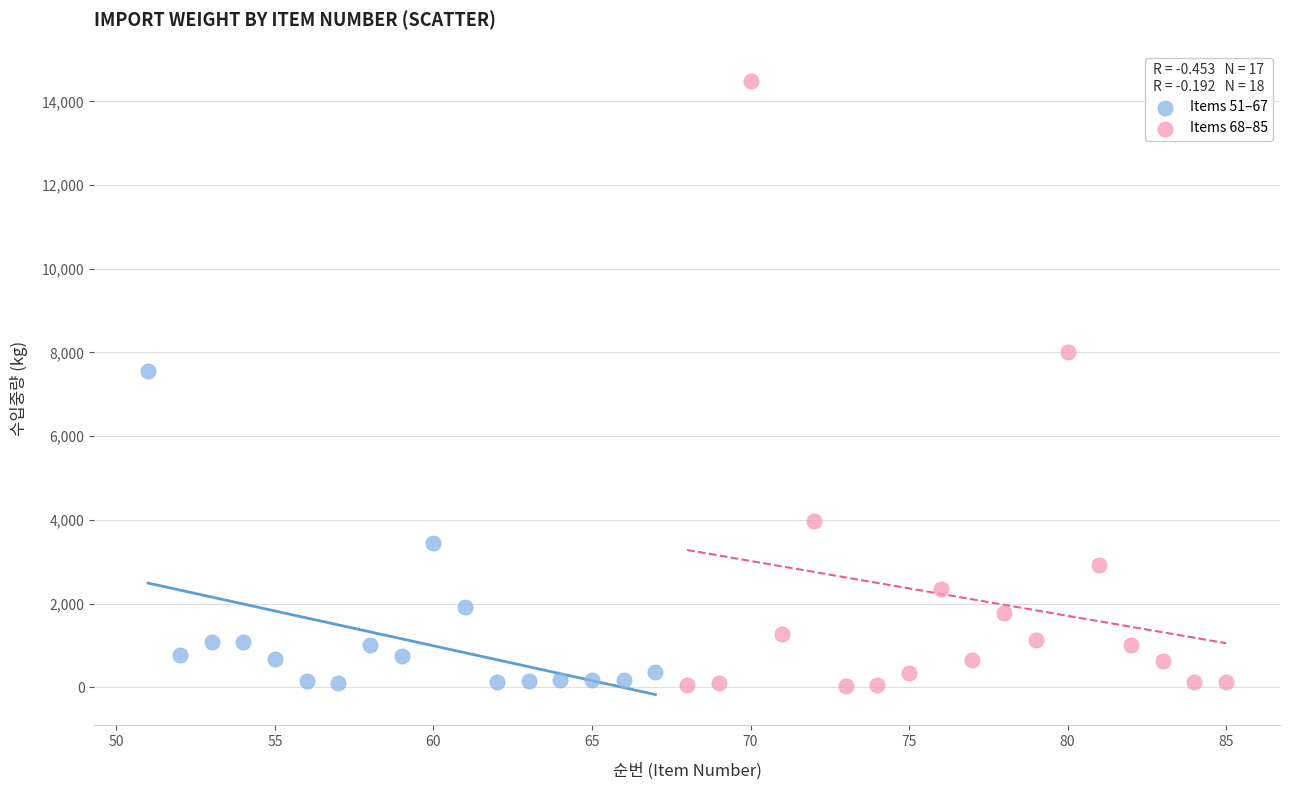

Which series has the largest Y range (max minus min)?

Items 68–85